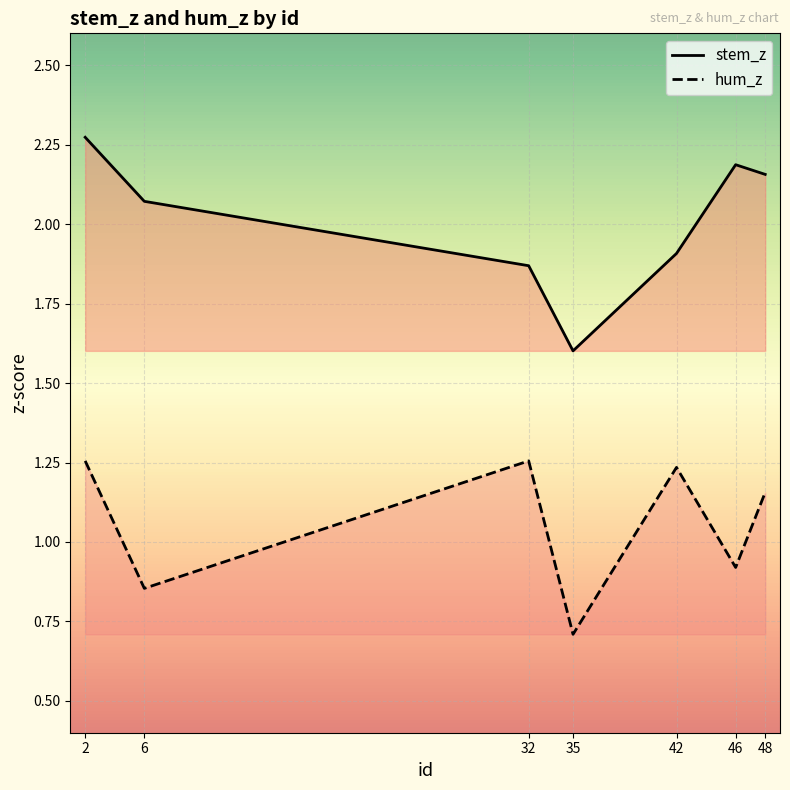

The hum_z series shows 1.2 at 48. True or false?

True